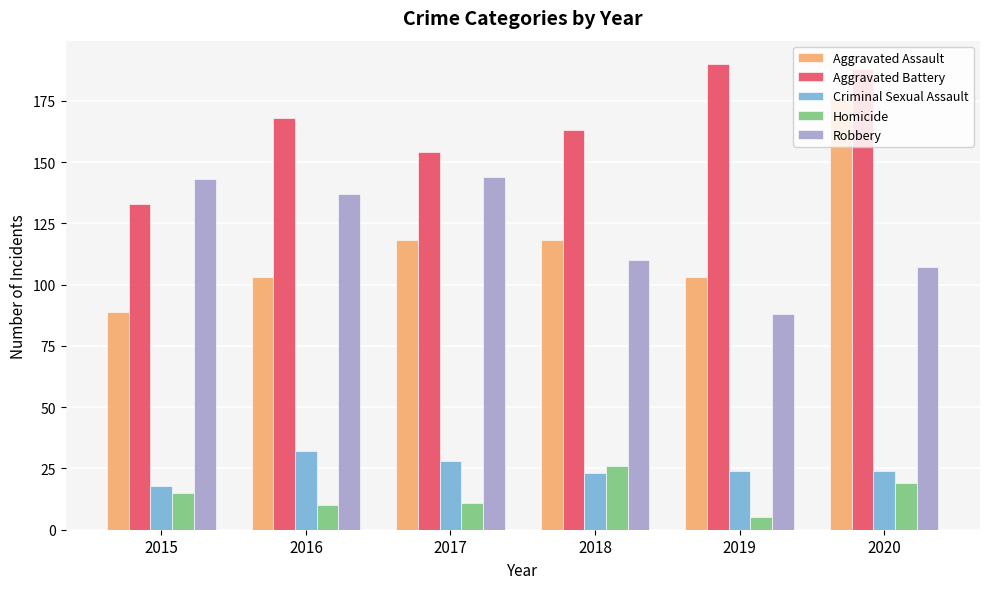

How many bars are there in each group?

5